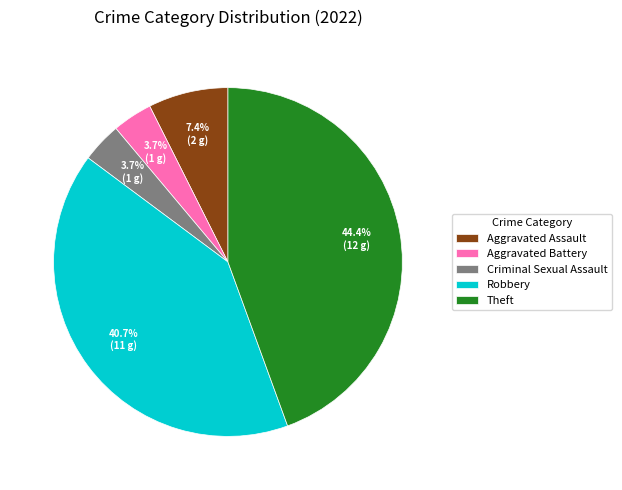

To the nearest percent, what is the difference between the largest and smallest slice percentages?

41%